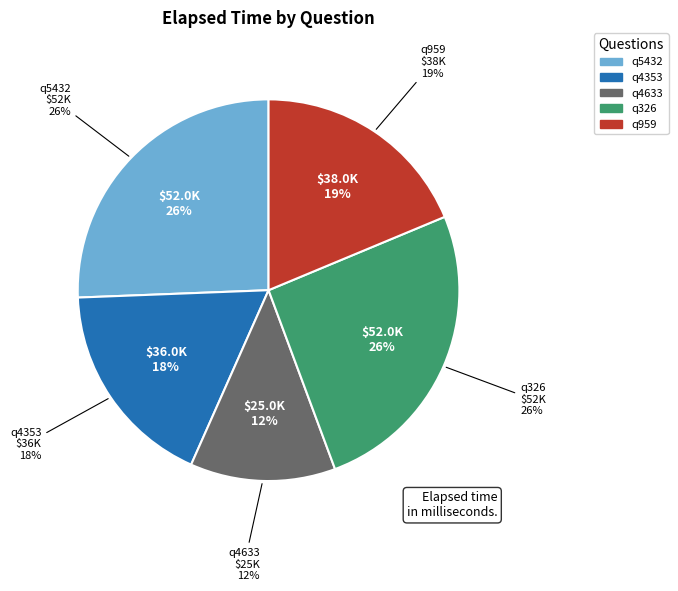

How many slices are in this pie chart?

5